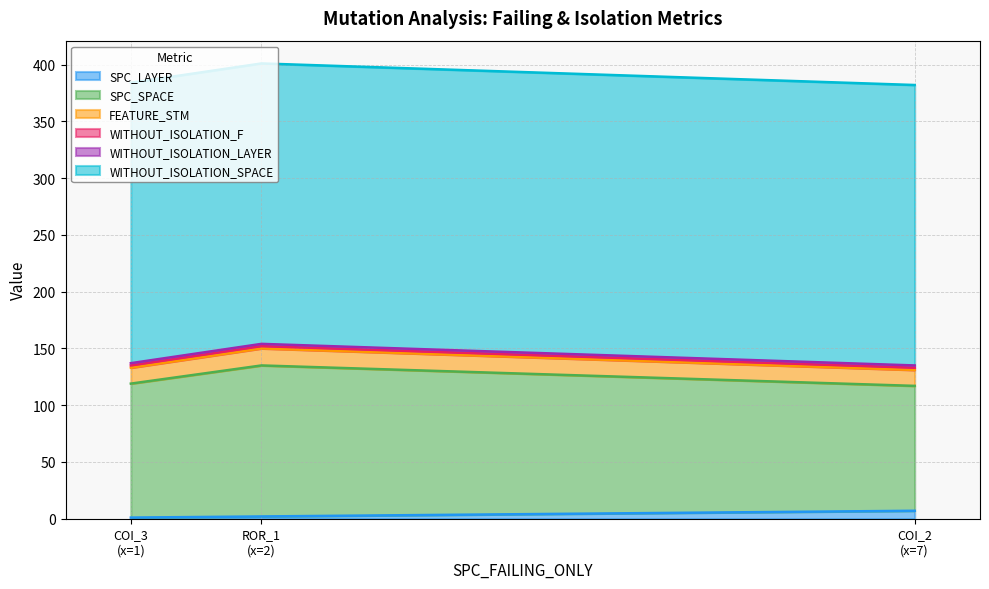

Which series has the largest total across all categories?

WITHOUT_ISOLATION_SPACE